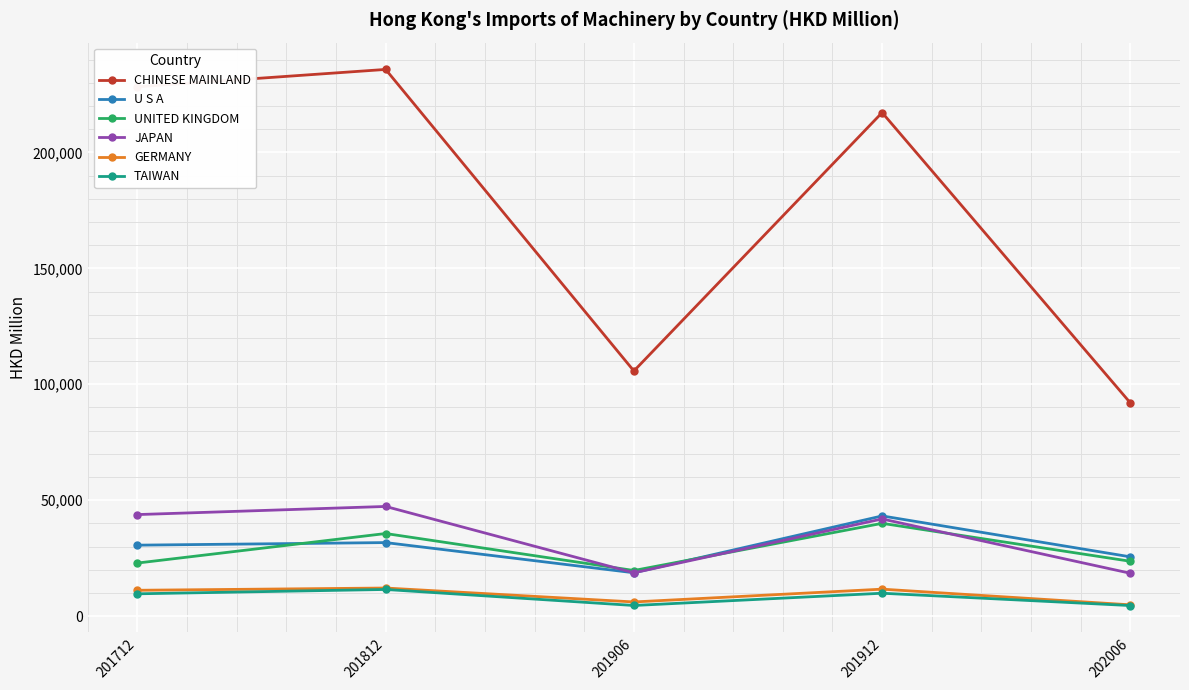

What is the sum of the UNITED KINGDOM values at 202006 and 201912?

63750.1